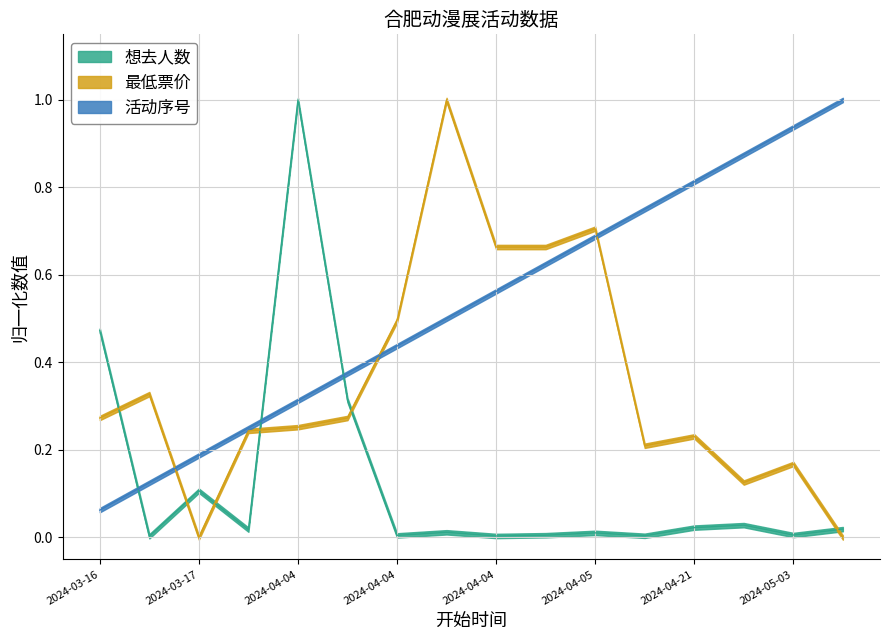

What is the difference between the maximum and minimum values in the 想去人数 series?

1.0